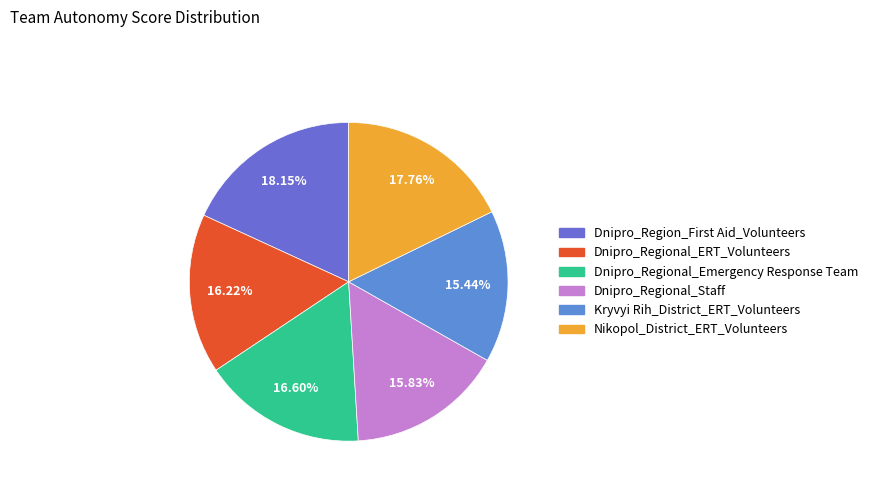

To the nearest percent, what is the difference between the Dnipro_Regional_ERT_Volunteers and Dnipro_Region_First Aid_Volunteers slice percentages?

2%